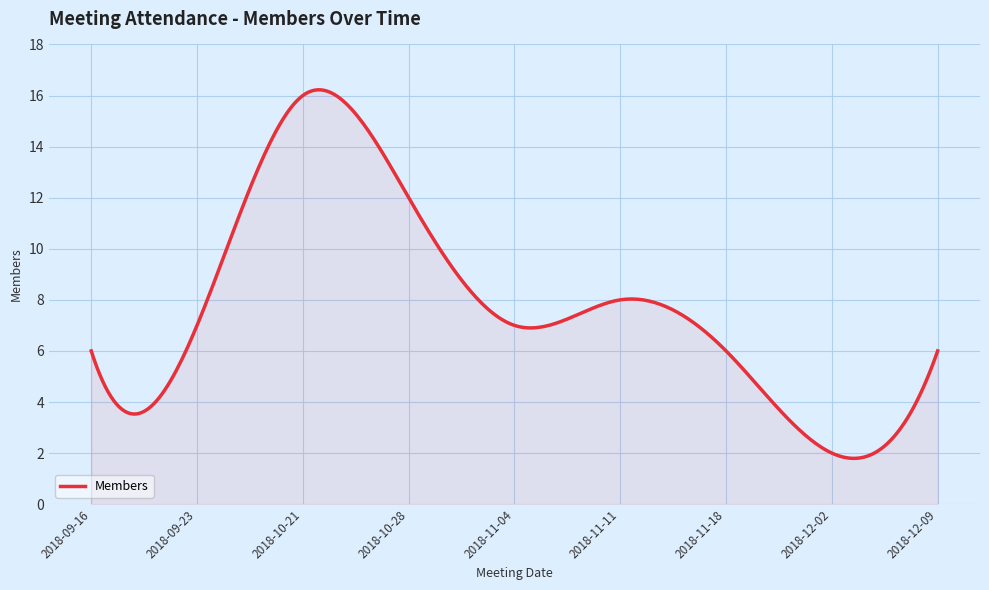

What is the greatest value displayed?

16.2